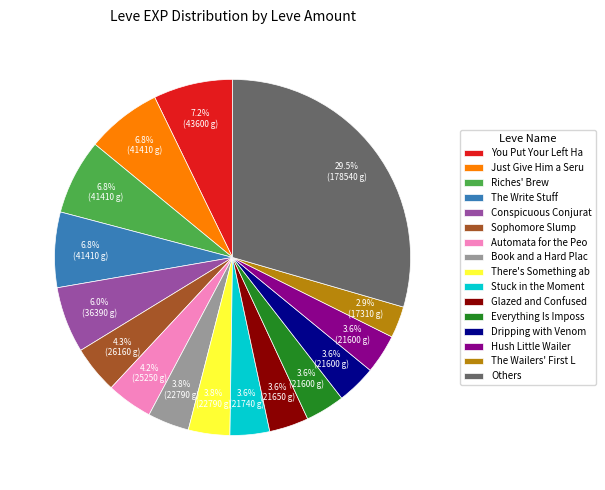

Approximately how many times larger is the value at Others compared to Glazed and Confused?

8.2